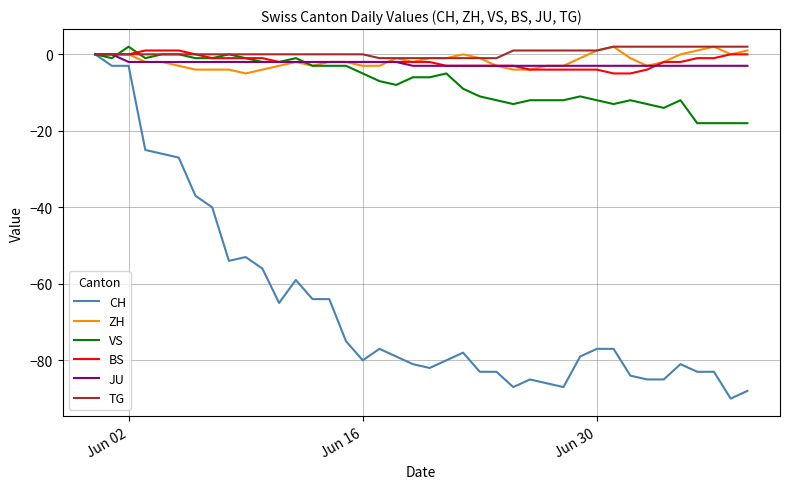

Which series has the widest spread of values?

CH